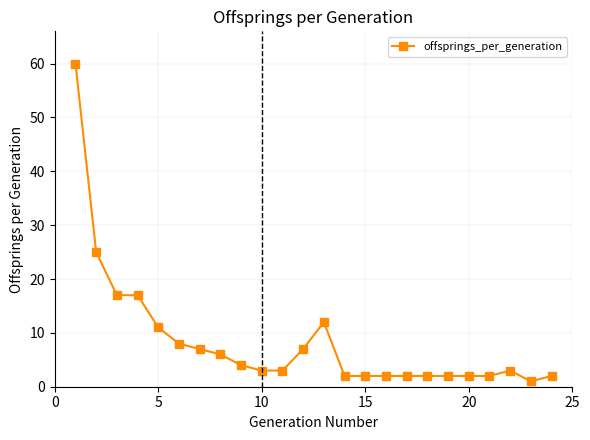

What is the value of the 14th point from the left?

2